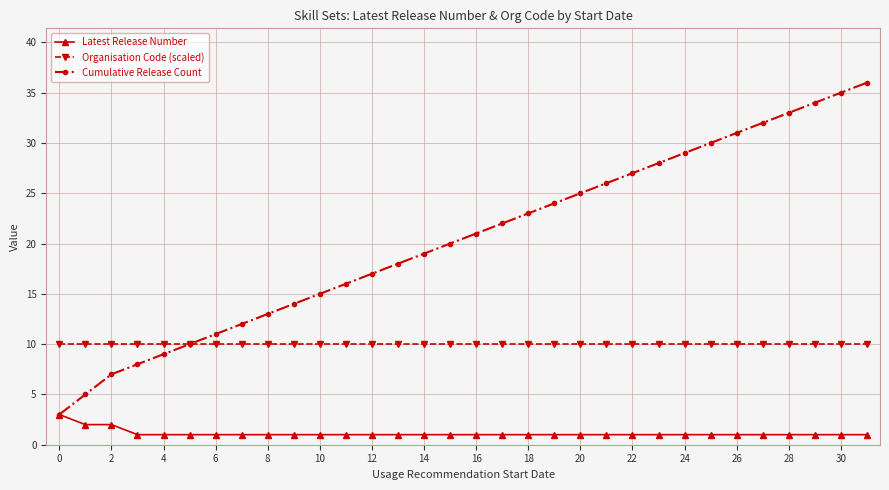

How many data points in Cumulative Release Count are less than 21?

16